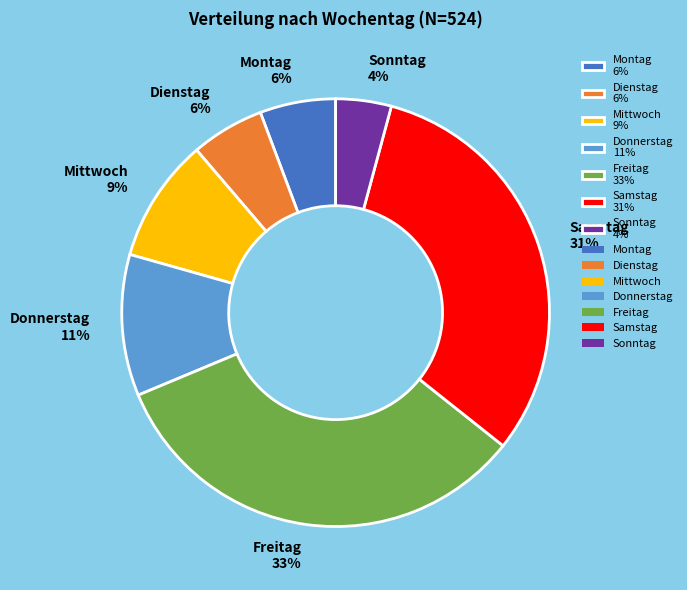

What is the ratio of the value at Donnerstag 11% to the value at Freitag 33%?

0.3